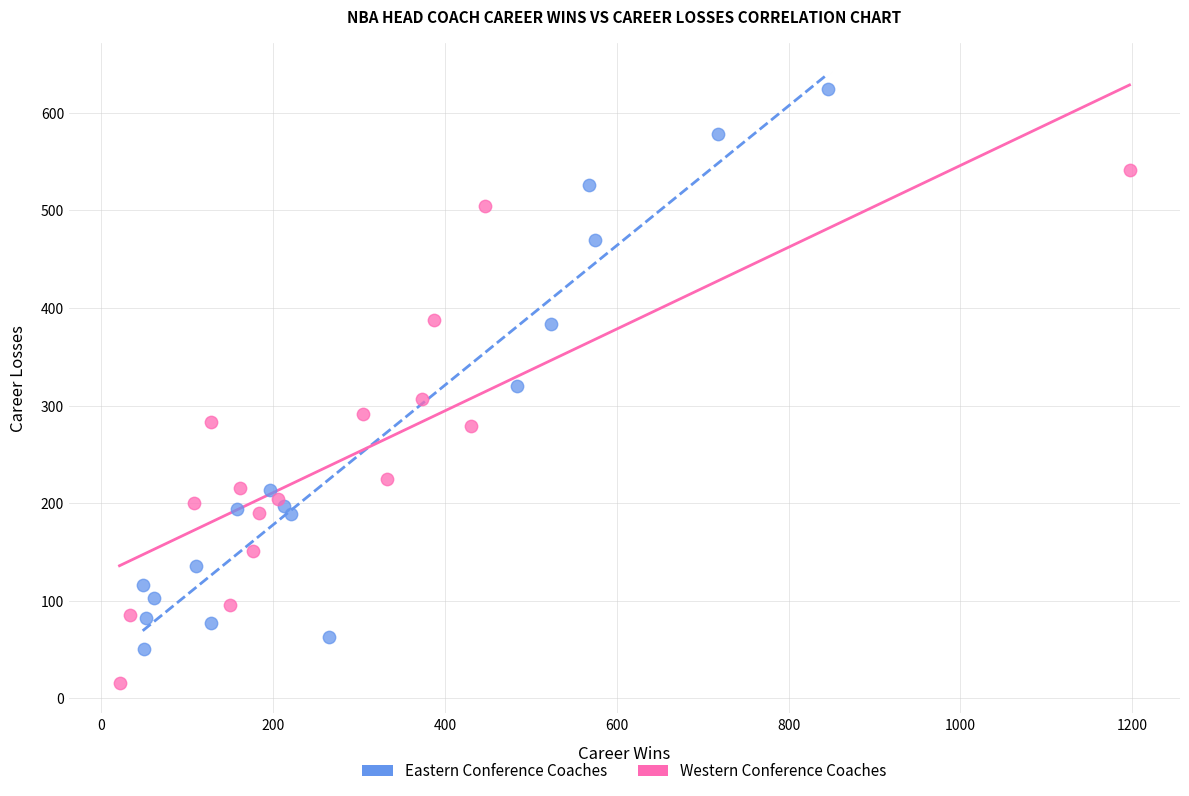

Which series has the largest Y range (max minus min)?

Eastern Conference Coaches